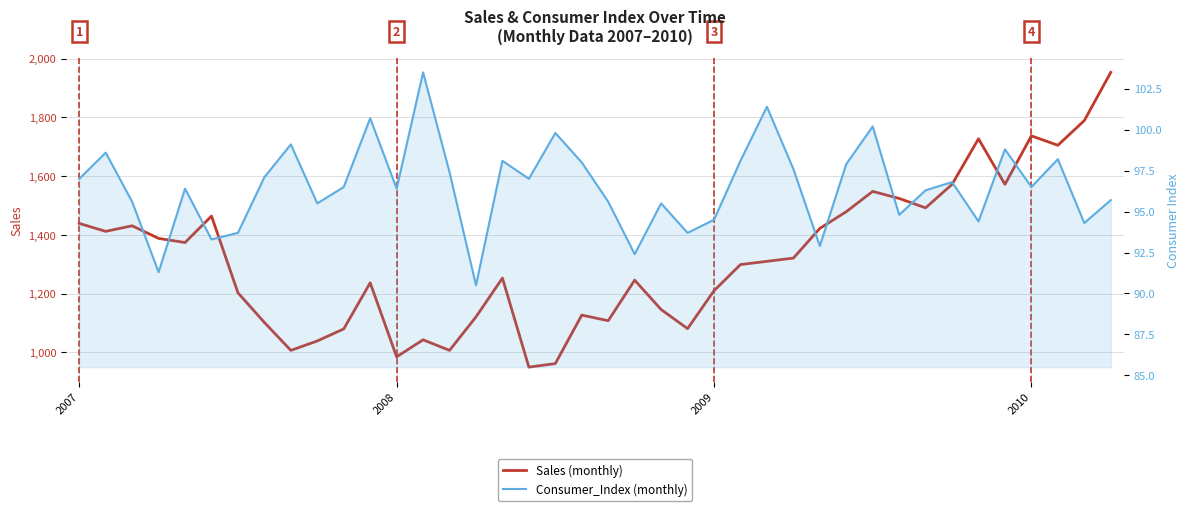

True or false: Consumer_Index and Sales intersect in this chart.

False